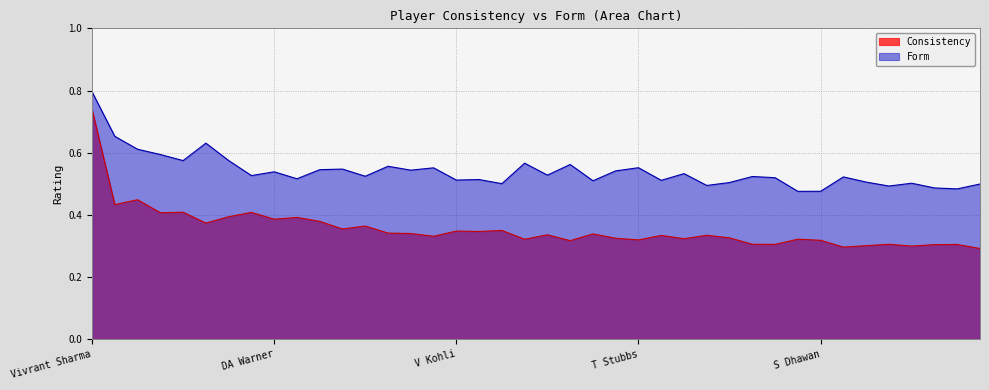

Which series has the largest total across all categories?

Form